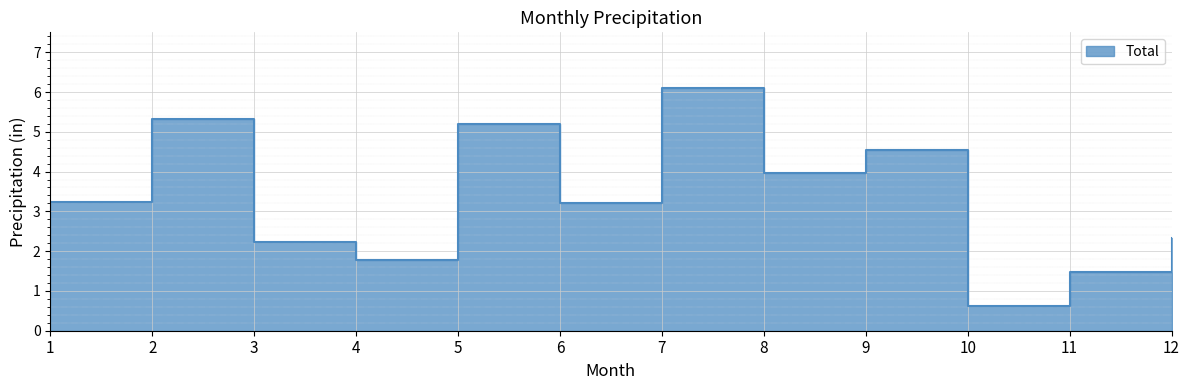

Reading left to right, list all the values displayed in this chart.

3.2	5.3	2.2	1.8	5.2	3.2	6.1	4.0	4.5	0.6	1.5	2.3